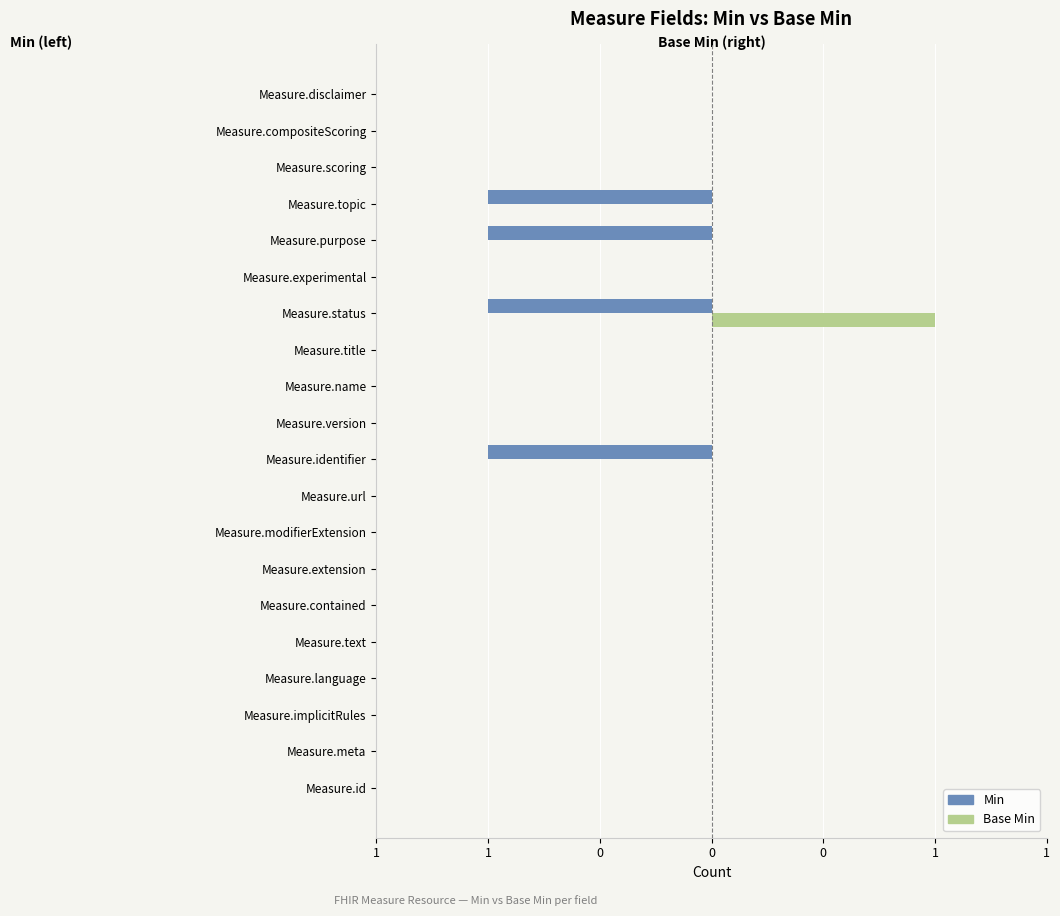

What are all the series names shown in the legend?

Min, Base Min